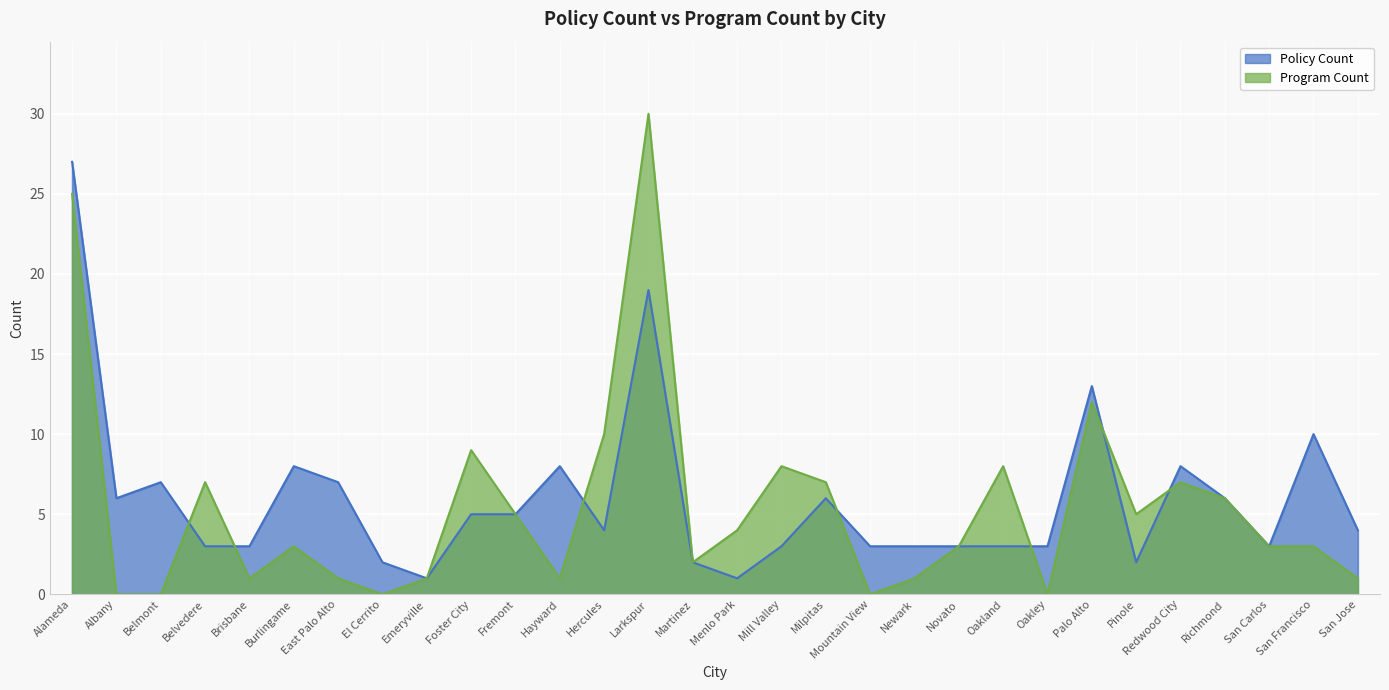

Which series has the largest total across all categories?

Policy Count